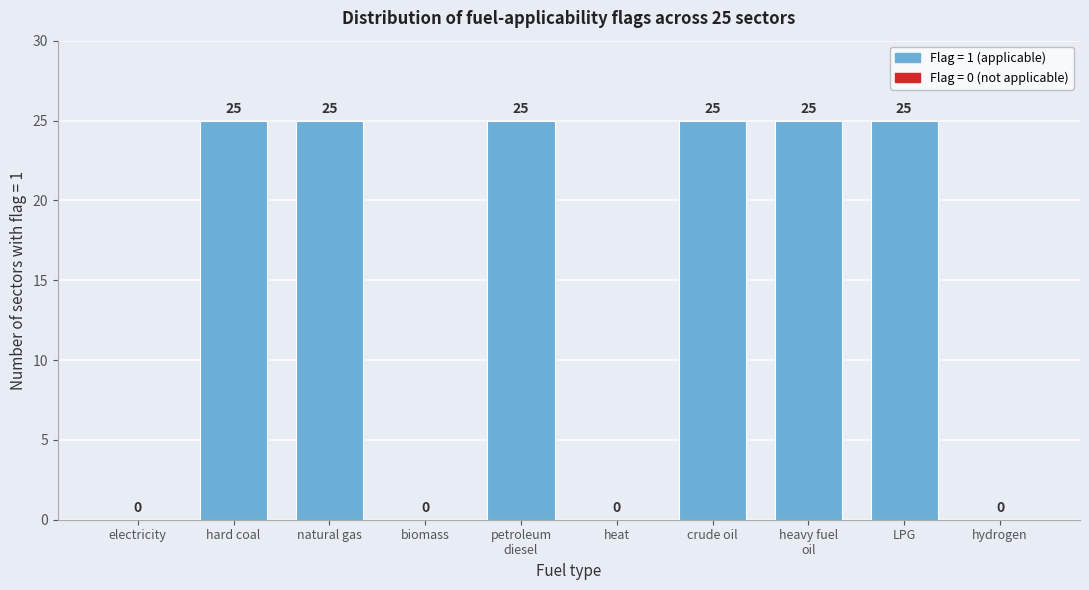

Is it true that the value at electricity is 0?

True